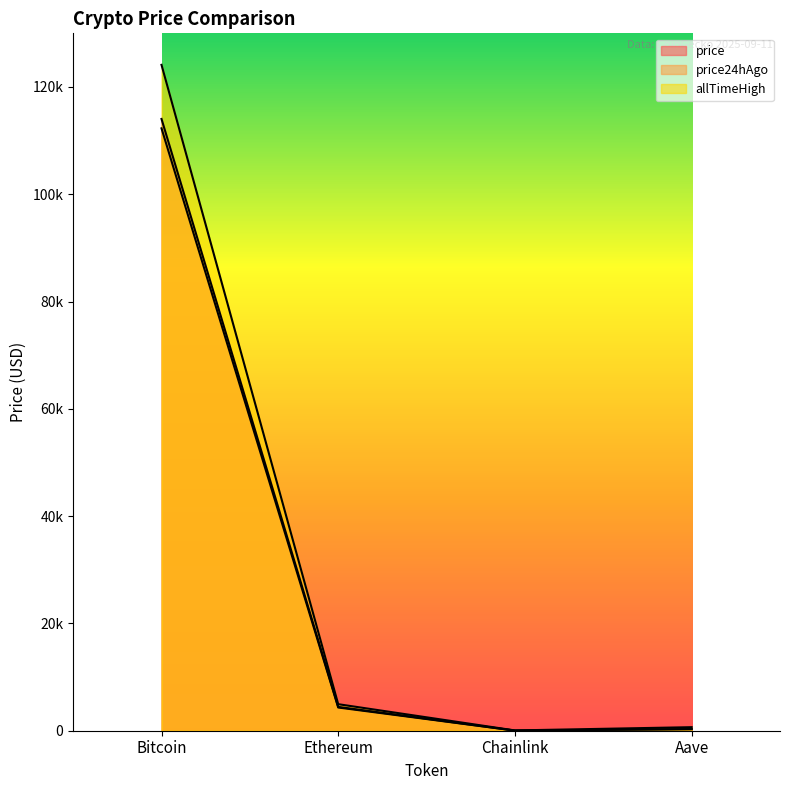

List the series in order of their peak value, highest first.

allTimeHigh, price, price24hAgo